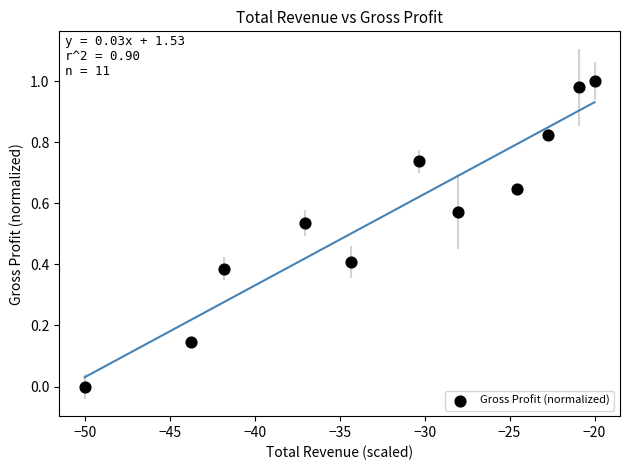

What is the range of X values (max minus min)?

30.0